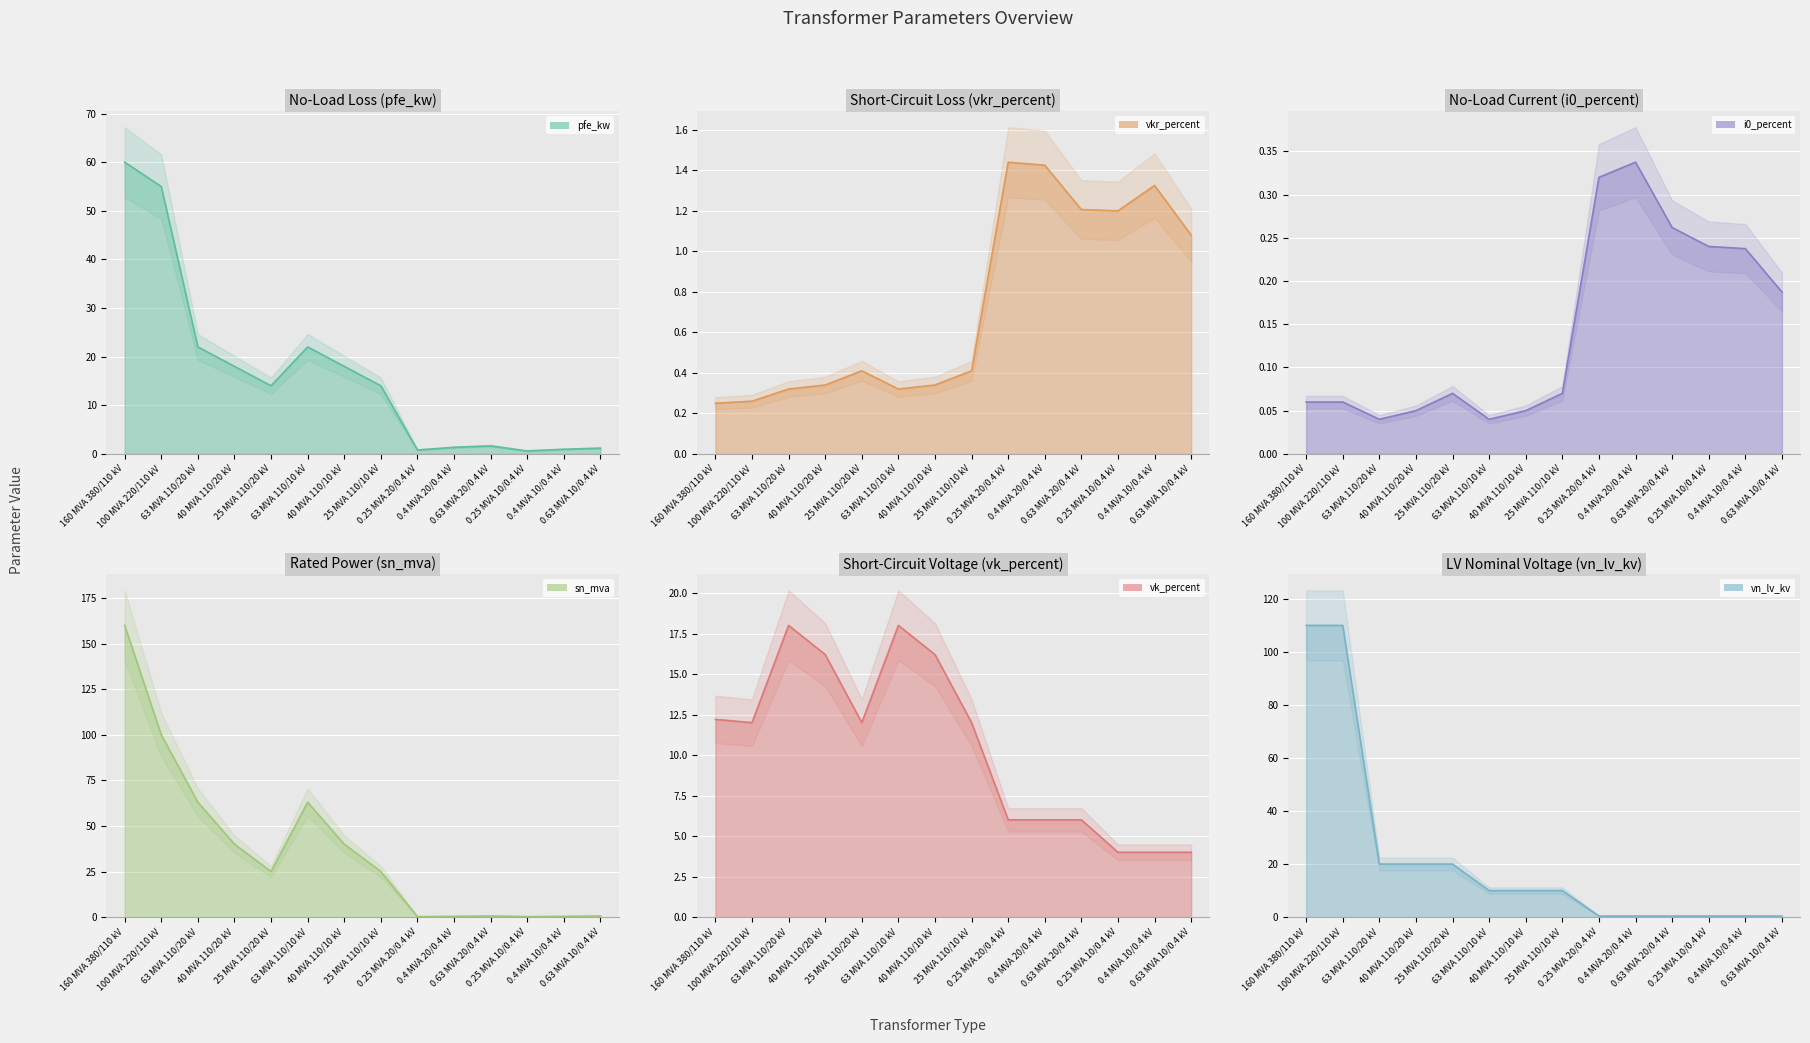

How many data points in pfe_kw are less than 14?

6